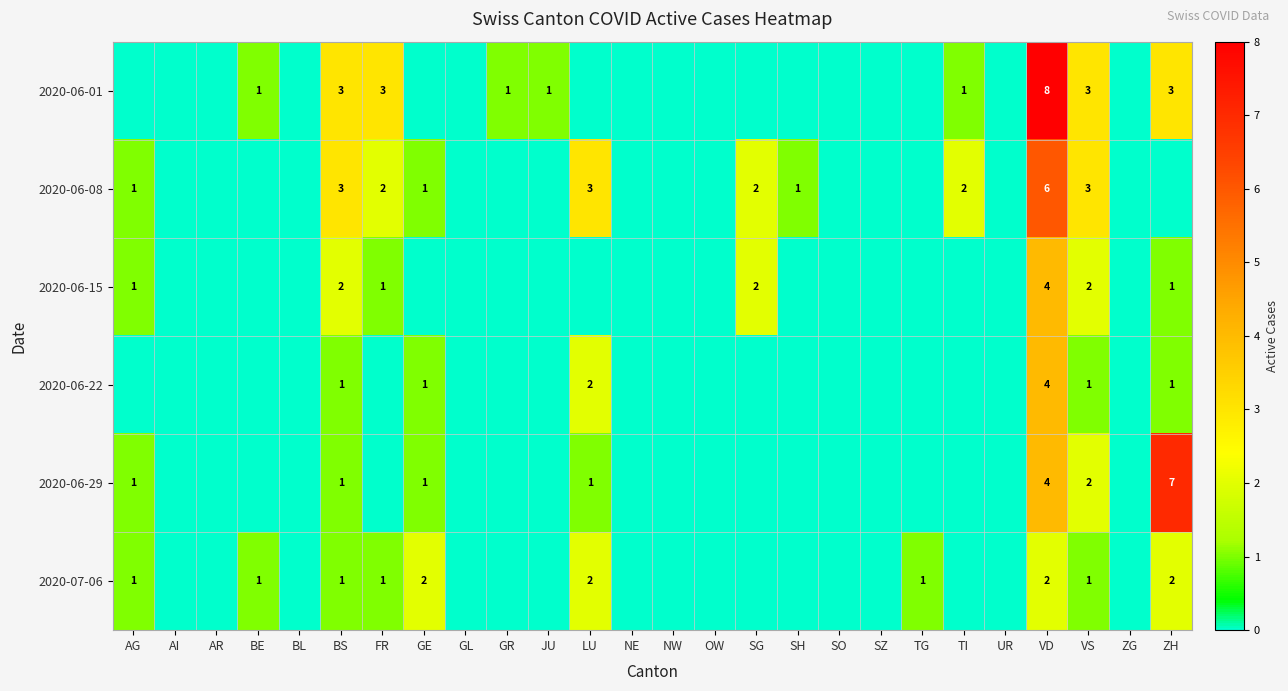

Is it true that 2020-06-08 equals 1 at AG?

True